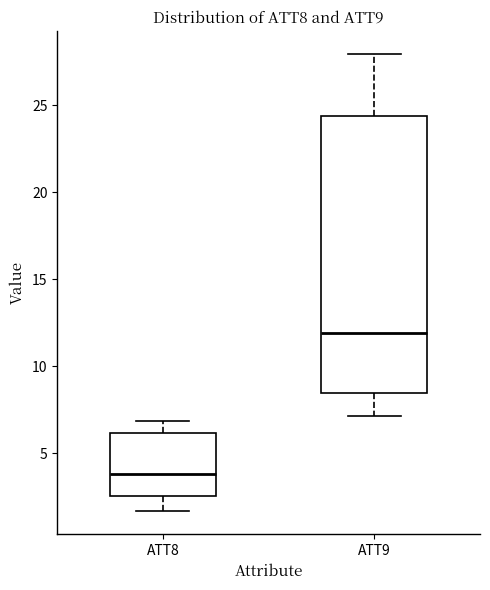

Reading left to right, read every box against the y-axis: the position of its median line, the range the box covers, and the ends of its whiskers. The values are not printed on the chart, so give them approximately, as read against the axis.

ATT8: median 4.0, box 2.5 to 6.0, whiskers 1.5 to 7.0
ATT9: median 12.0, box 8.5 to 24.5, whiskers 7.0 to 28.0